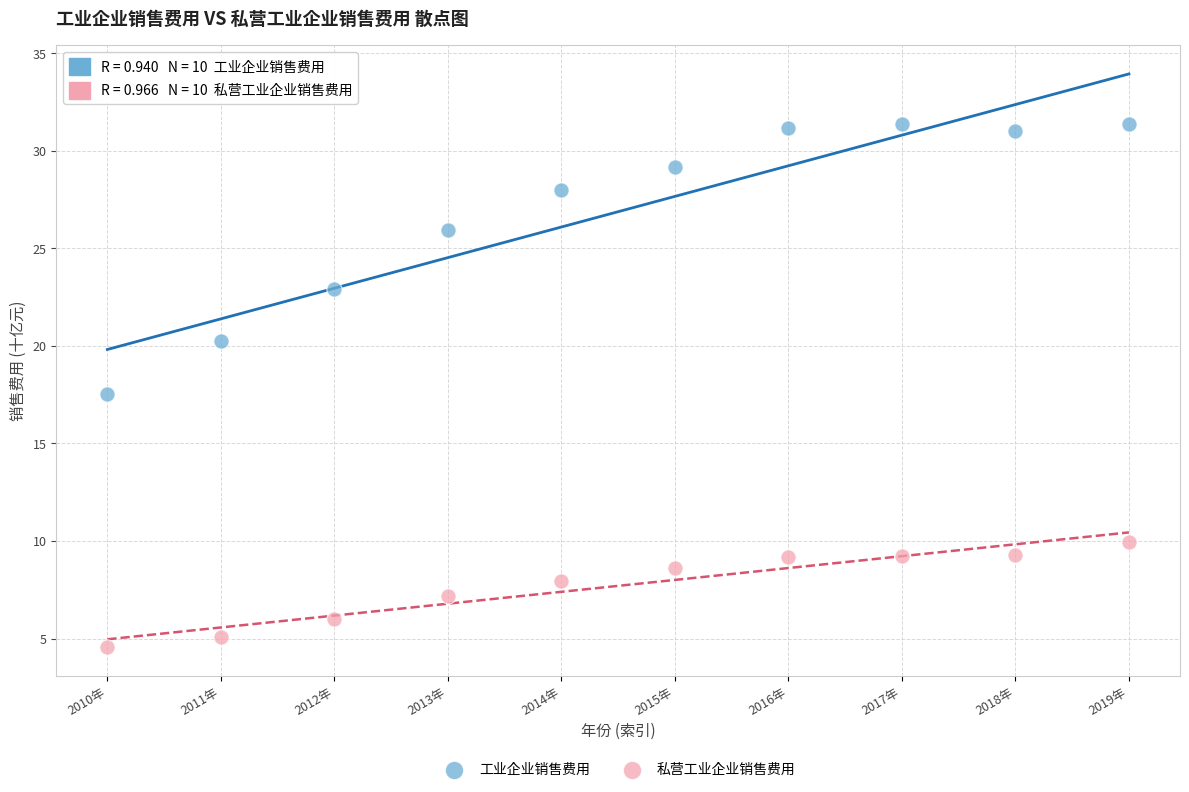

Which series reaches the minimum Y coordinate?

私营工业企业销售费用